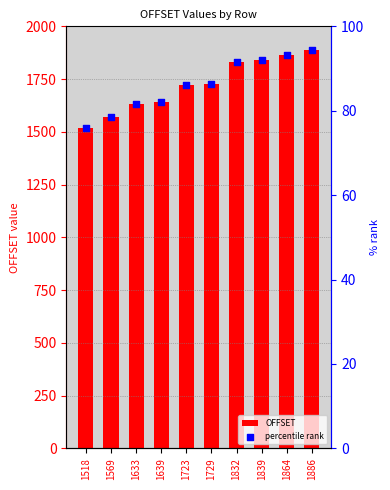

What are all the series names shown in the legend?

OFFSET, percentile rank